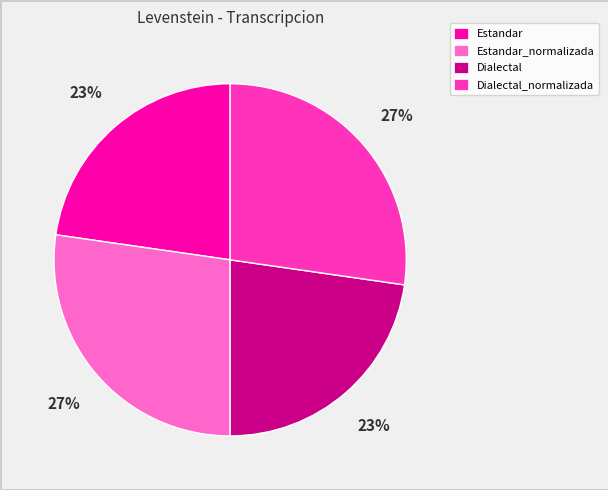

To the nearest percent, what portion does Dialectal_normalizada represent?

27%